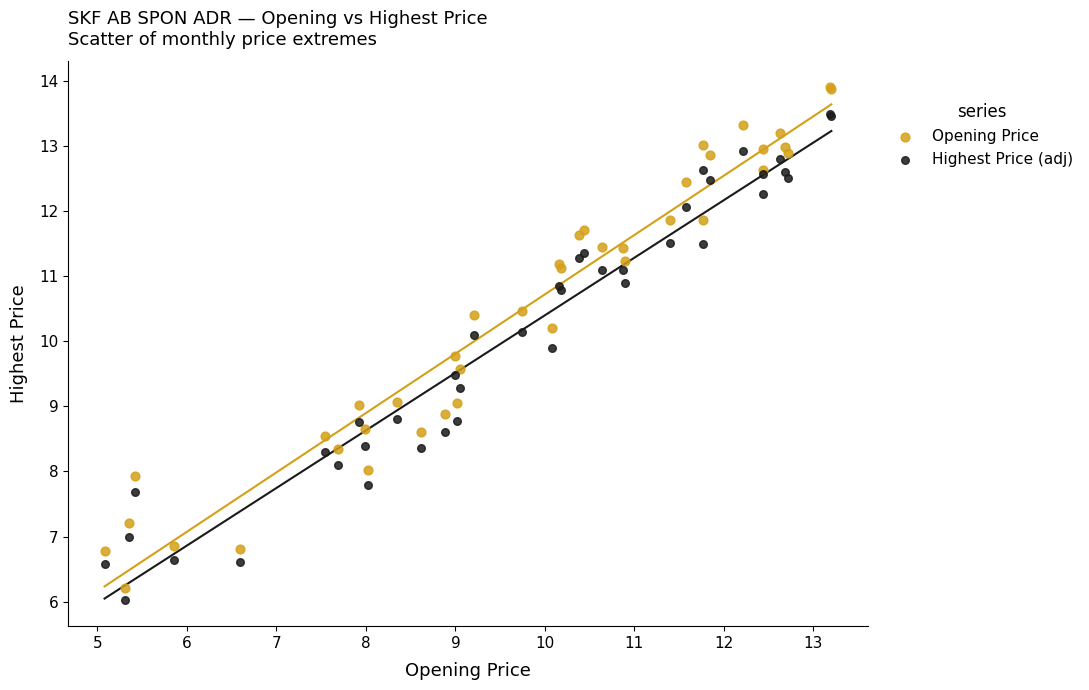

Which series contains the lowest Y value?

Highest Price (adj)